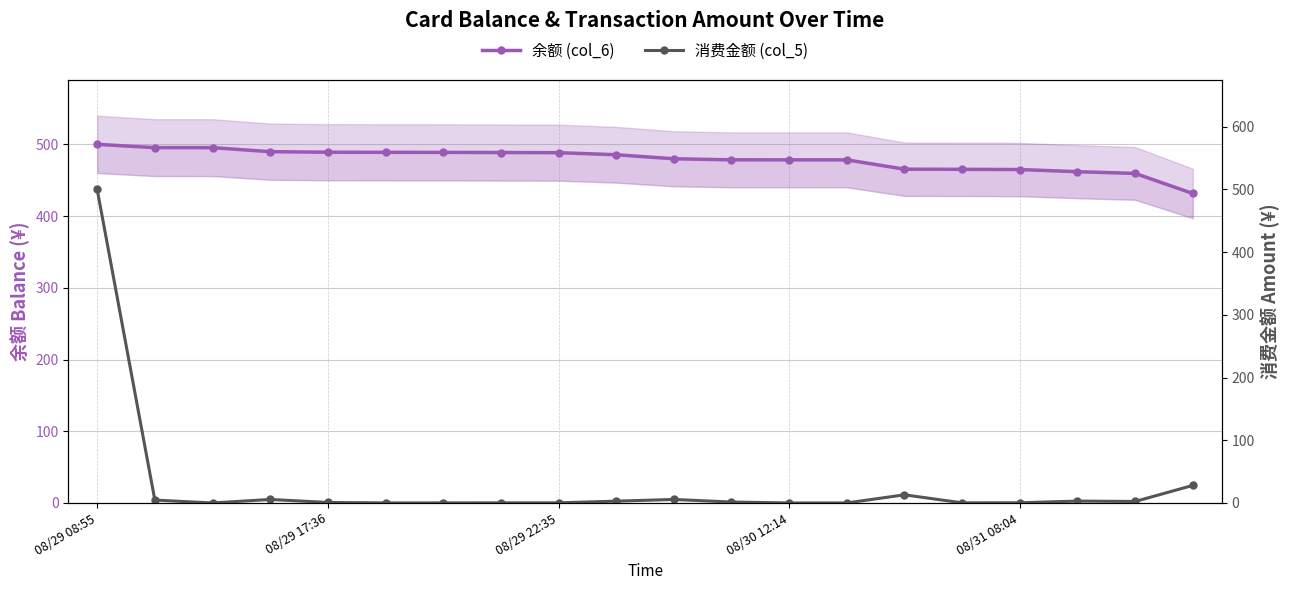

What is the highest value of the 余额 (col_6) series?

500.0